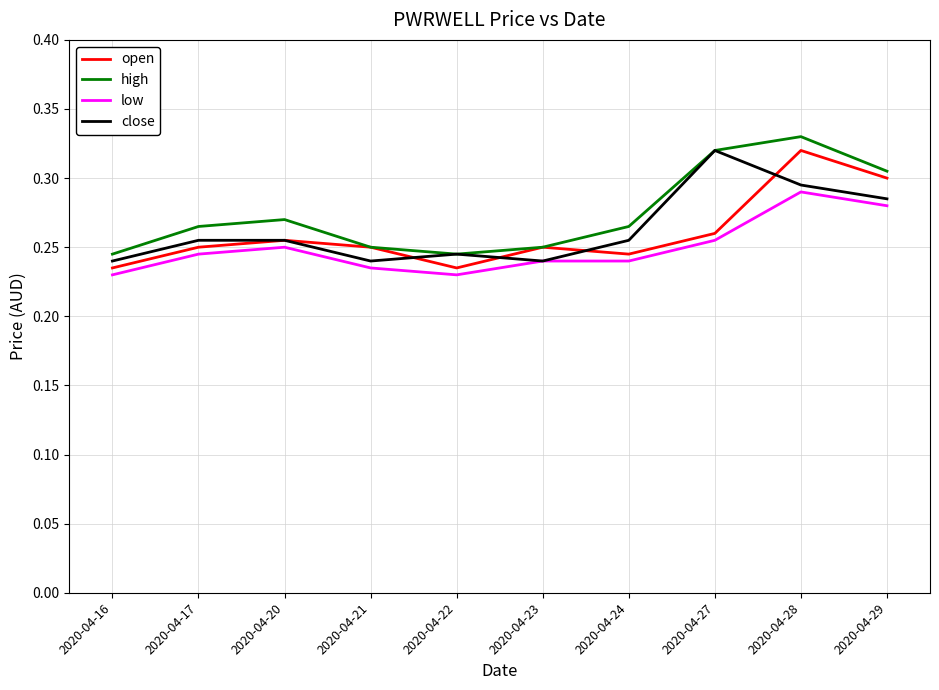

What are all the series names shown in the legend?

open, high, low, close